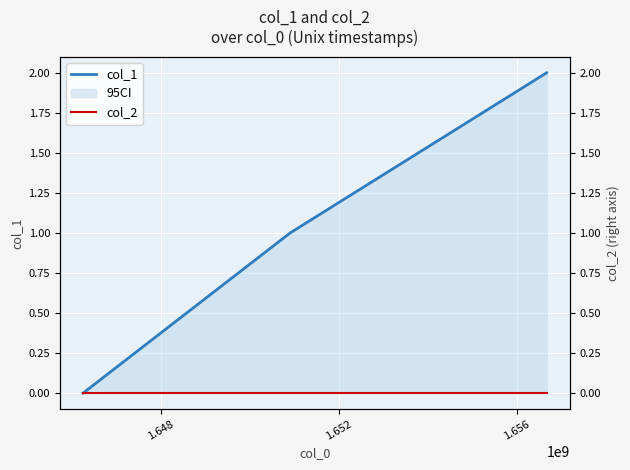

What is the highest value of the col_1 series?

2